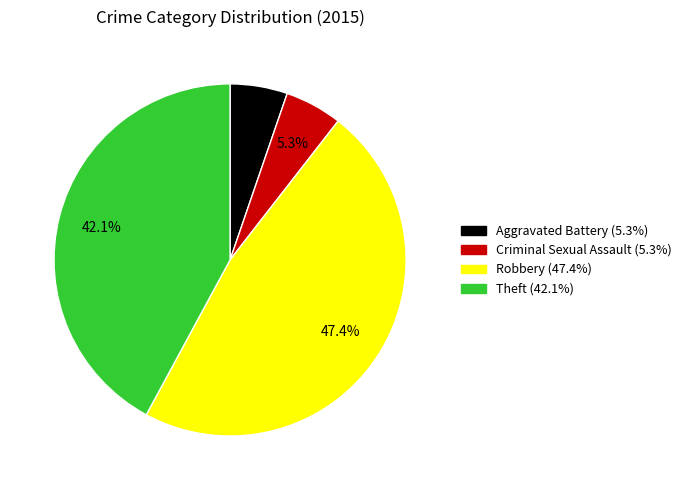

Approximately how many times larger is the value at Theft compared to Robbery?

0.9